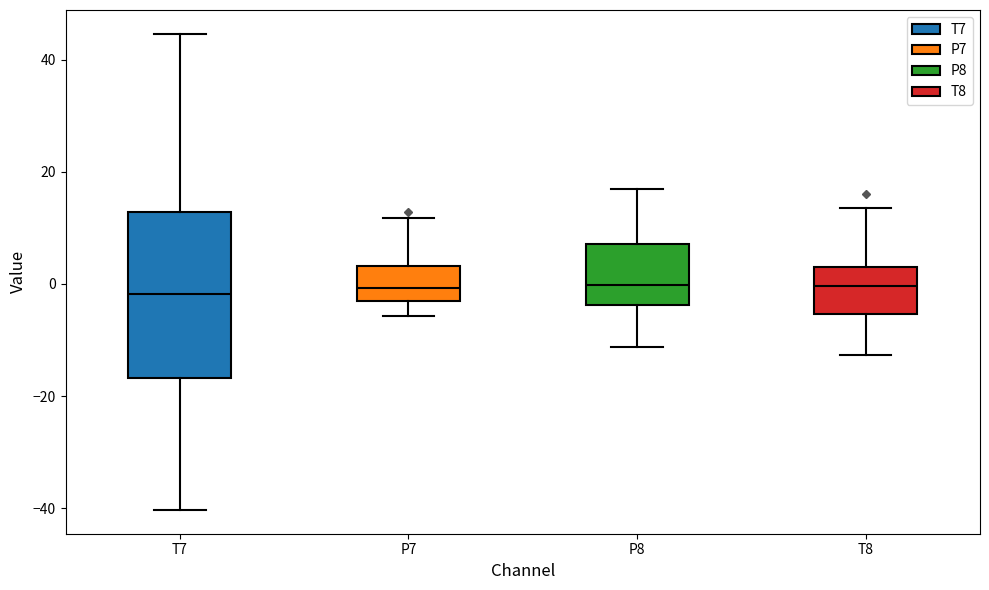

Reading left to right, transcribe this box plot: for each box, give where its median line is, the range the box spans, and where its two whiskers end, as read against the y-axis. The values are not printed on the chart, so give them approximately, as read against the axis.

T7: median -2, box -16 to 12, whiskers -40 to 44
P7: median 0, box -4 to 4, whiskers -6 to 12
P8: median 0, box -4 to 8, whiskers -12 to 16
T8: median 0, box -6 to 4, whiskers -12 to 14